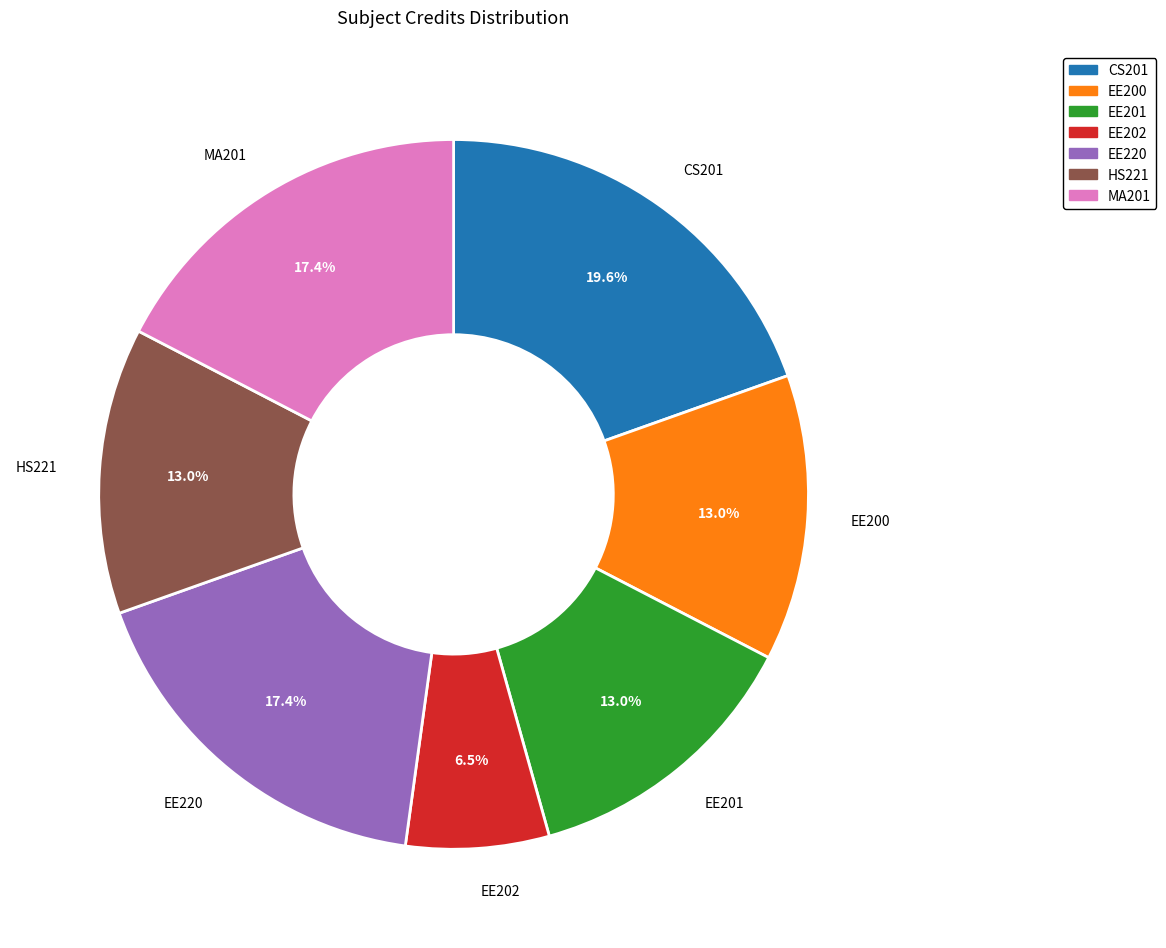

How many segments does this pie chart have?

7